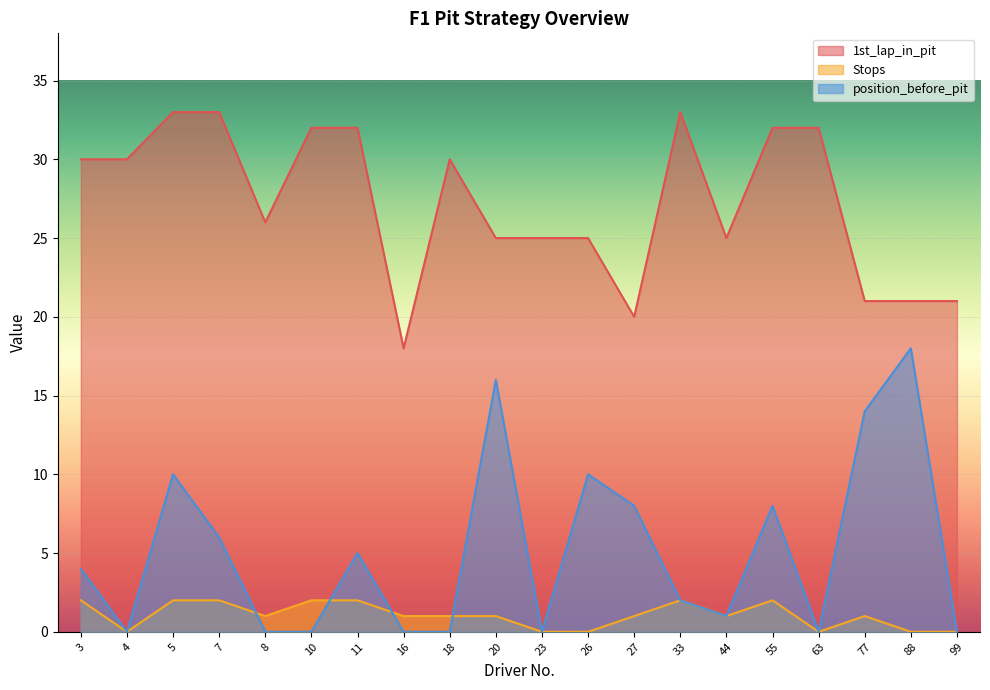

Rank the series by their average value, from lowest to highest.

Stops, position_before_pit, 1st_lap_in_pit